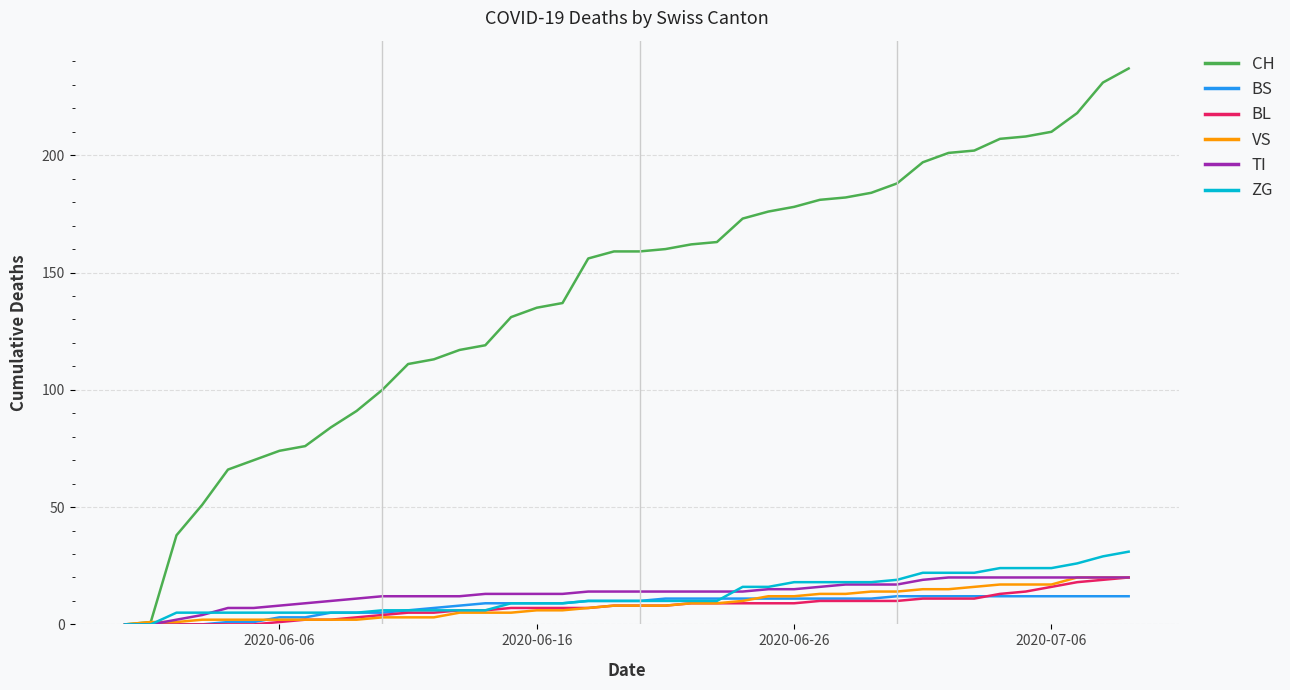

What is the maximum value shown in the chart?

237